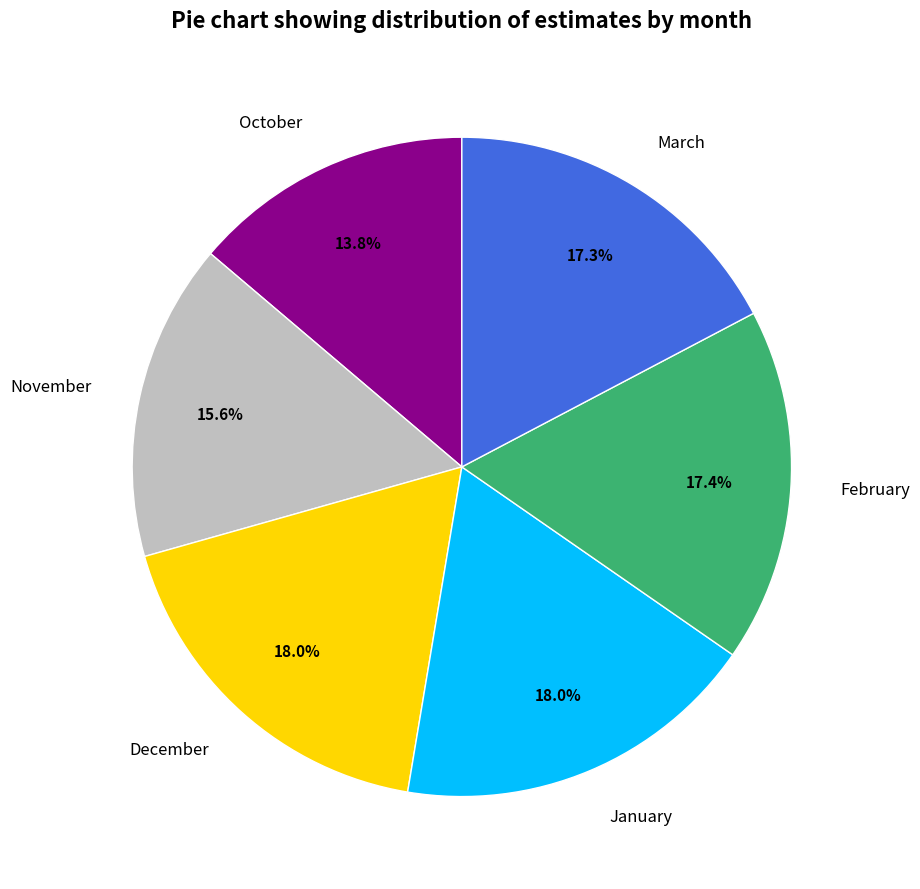

Is the sum of October and November greater than half?

No